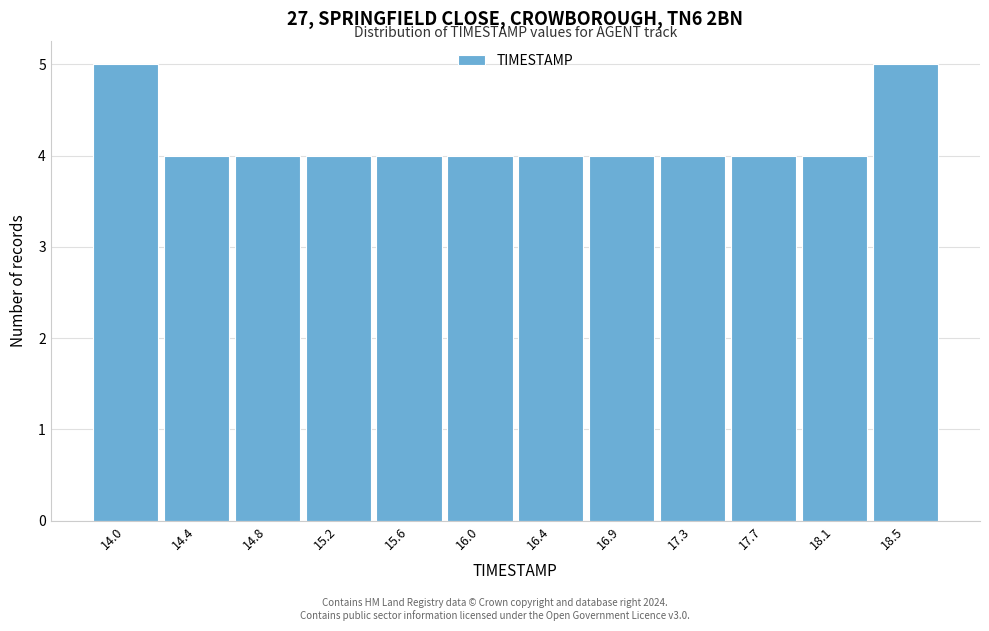

Reading left to right, transcribe all the data shown in this chart.

5	4	4	4	4	4	4	4	4	4	4	5